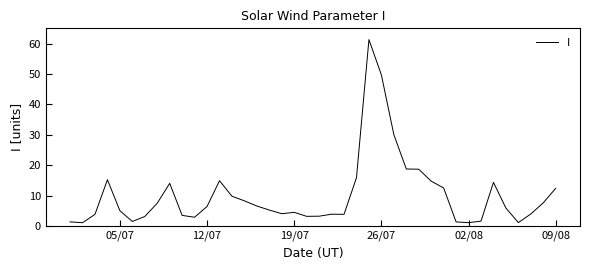

What is the greatest value displayed?

61.3